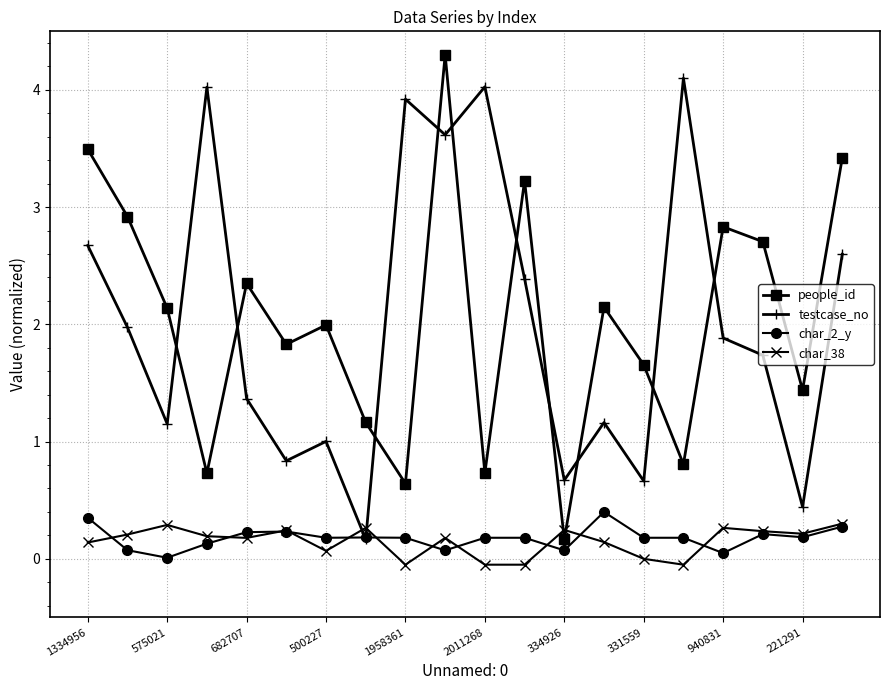

At how many categories does at least one series exceed 0?

20